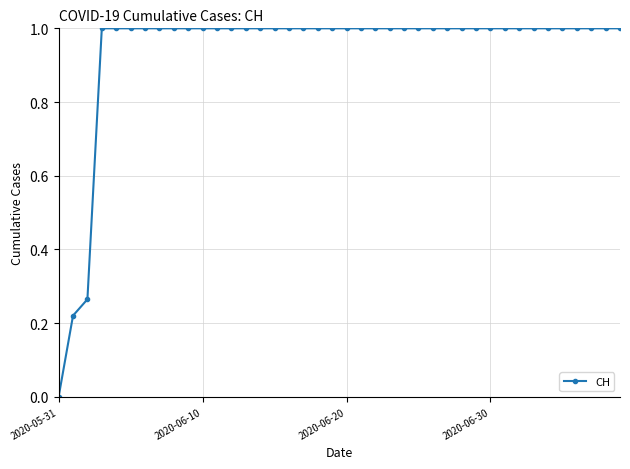

What is the maximum value shown in the chart?

1.0